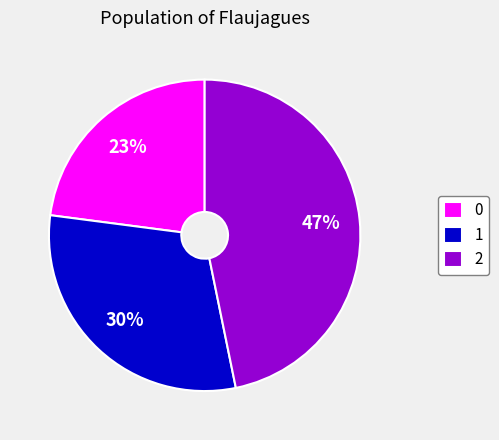

Does 0 account for over 50% of the chart?

No